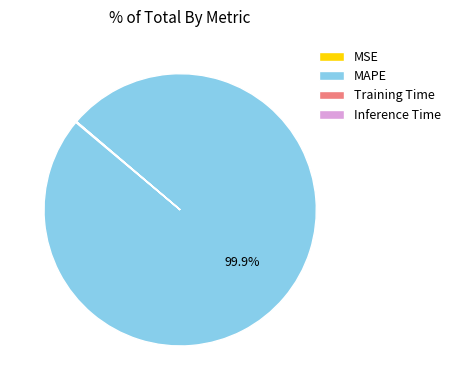

Is there any slice that represents more than half of the pie?

Yes